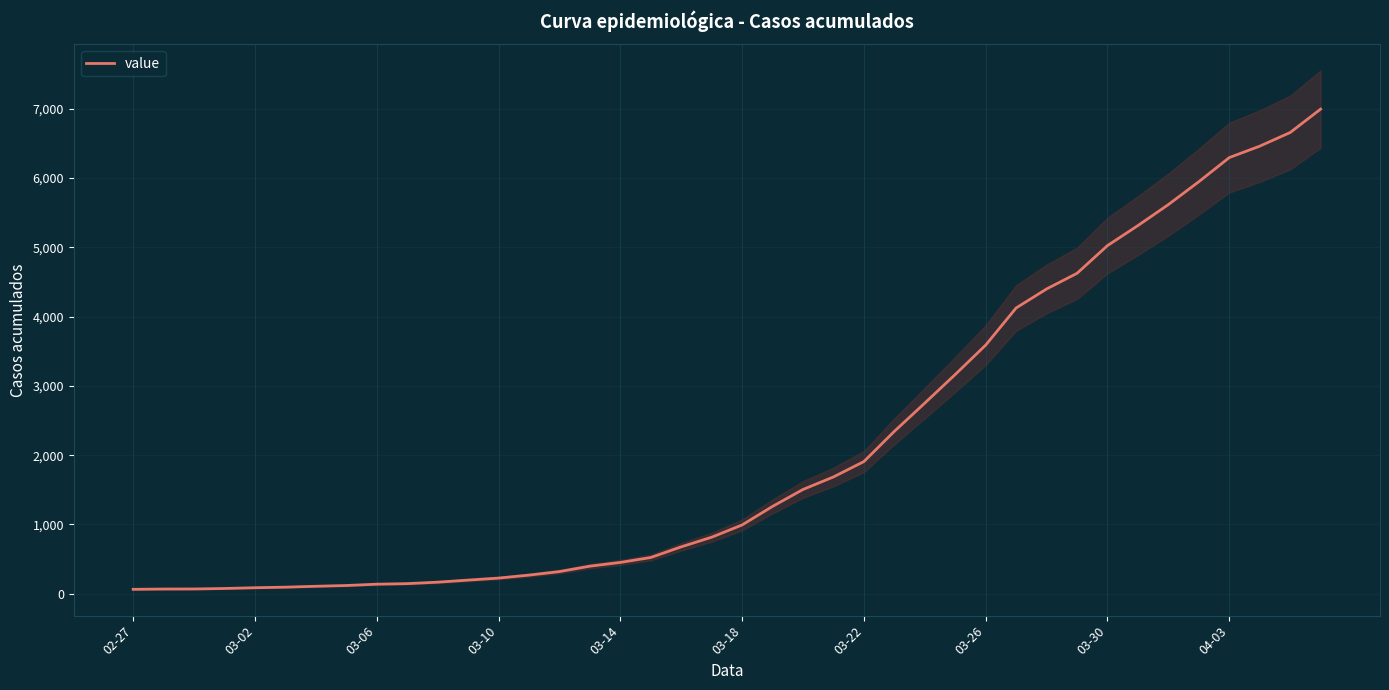

What is the highest value of the value series?

6995